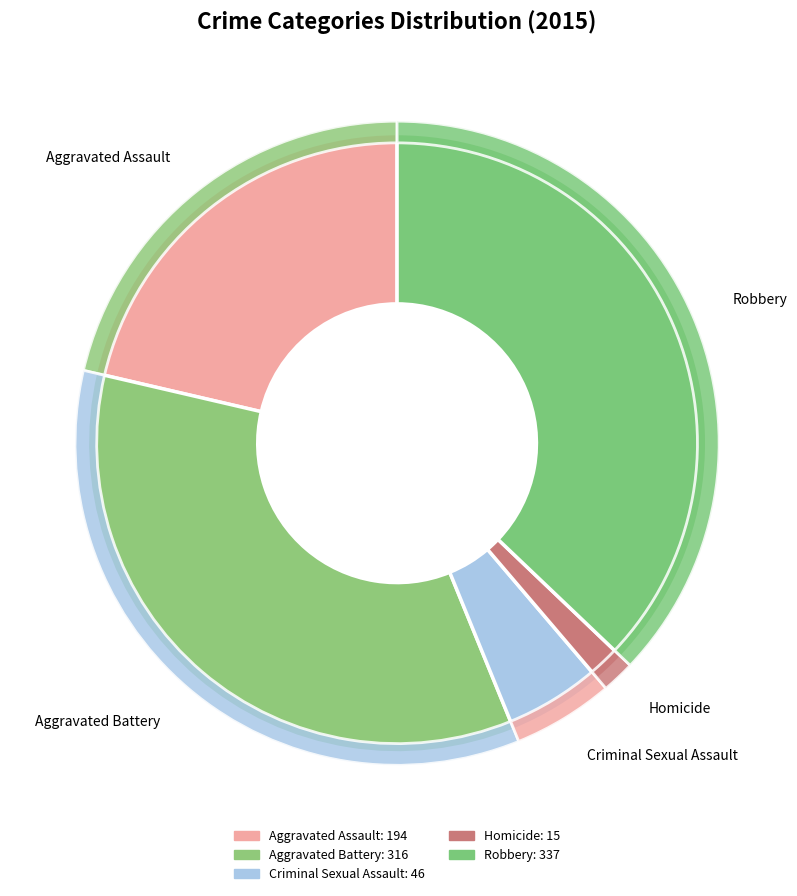

Which has a higher value, Homicide or Aggravated Battery?

Aggravated Battery